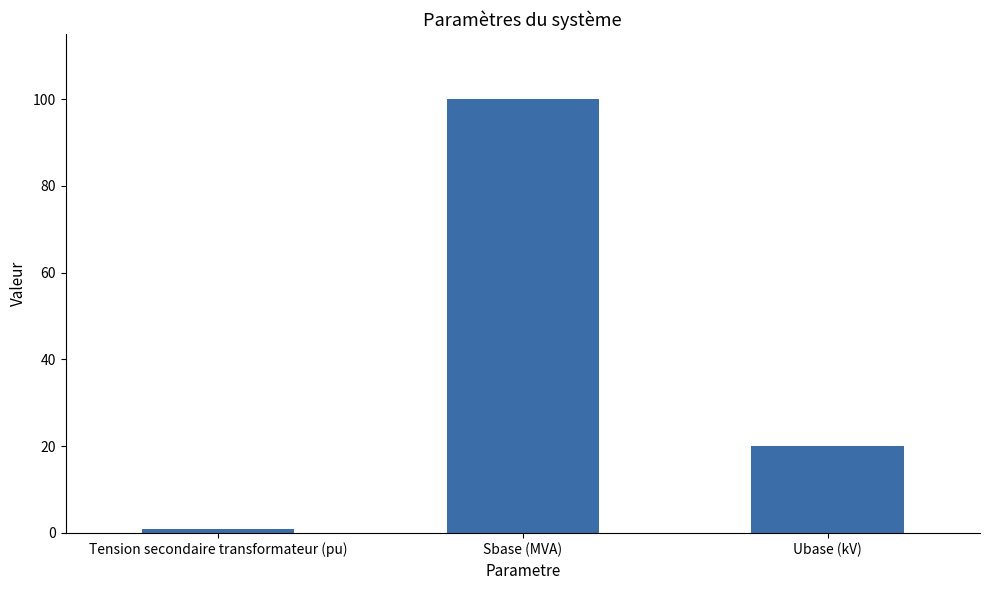

What is the greatest value displayed?

100